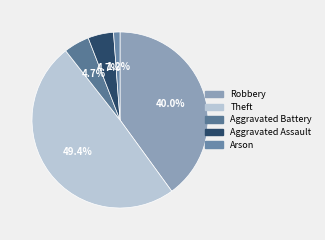

To the nearest percent, what portion does Aggravated Assault represent?

5%